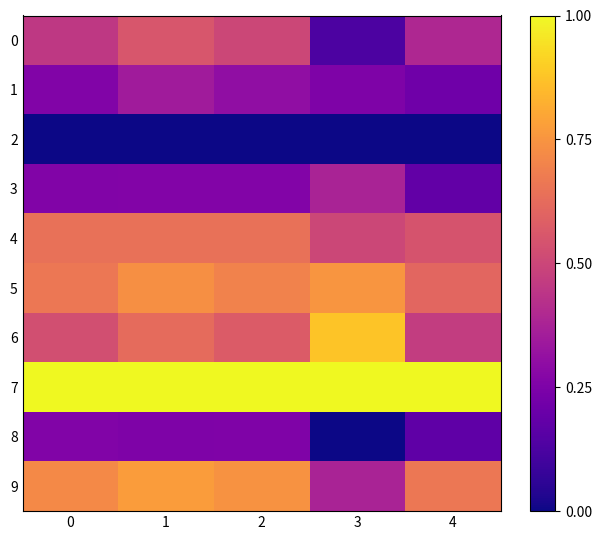

At how many categories does at least one series exceed 0?

5